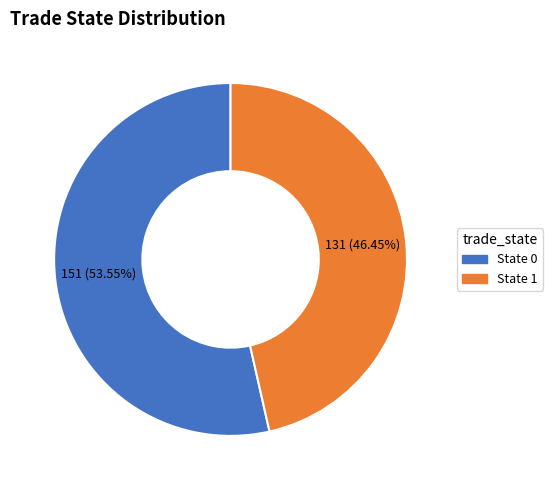

Approximately how many times larger is the value at State 1 compared to State 0?

0.9